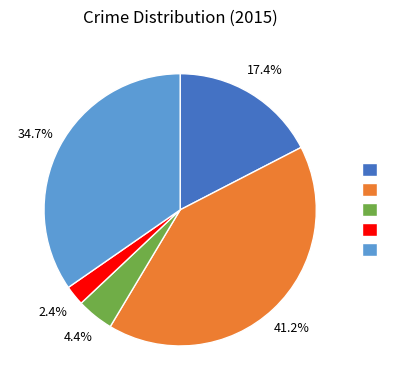

Is there a majority slice in this chart?

No